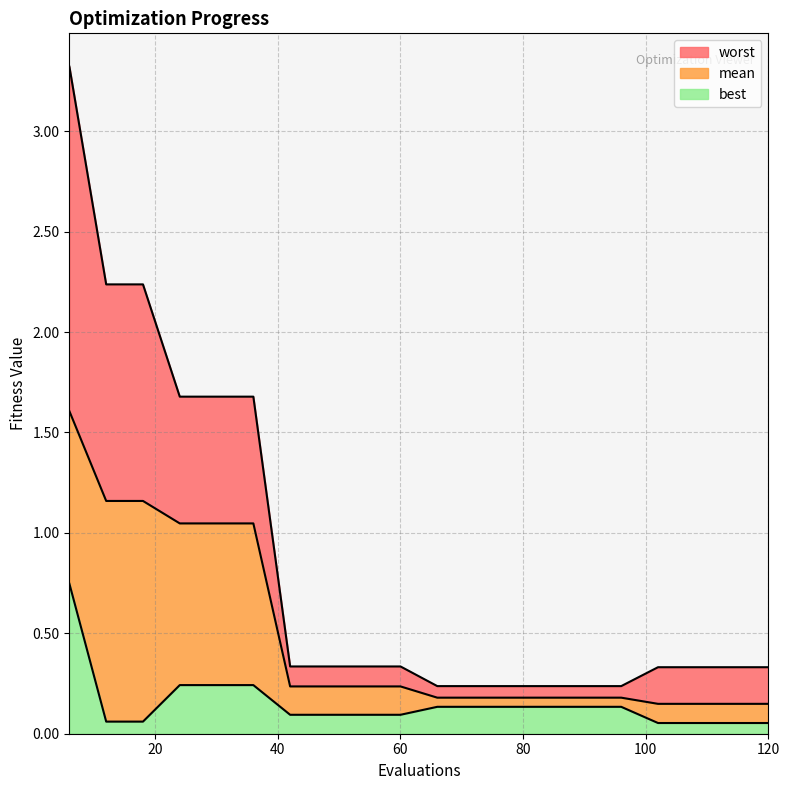

What is the difference between the mean values at 120 and 6?

1.5